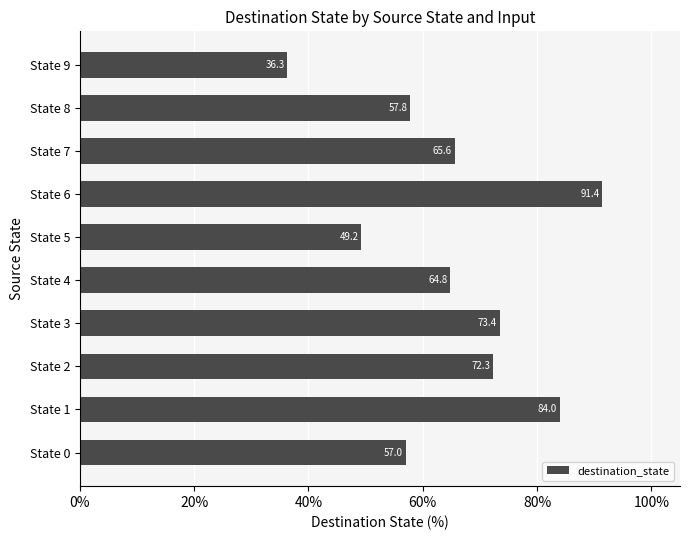

Reading bottom to top, what are all the values shown in this chart?

State 0=57.0	State 1=84.0	State 2=72.3	State 3=73.4	State 4=64.8	State 5=49.2	State 6=91.4	State 7=65.6	State 8=57.8	State 9=36.3